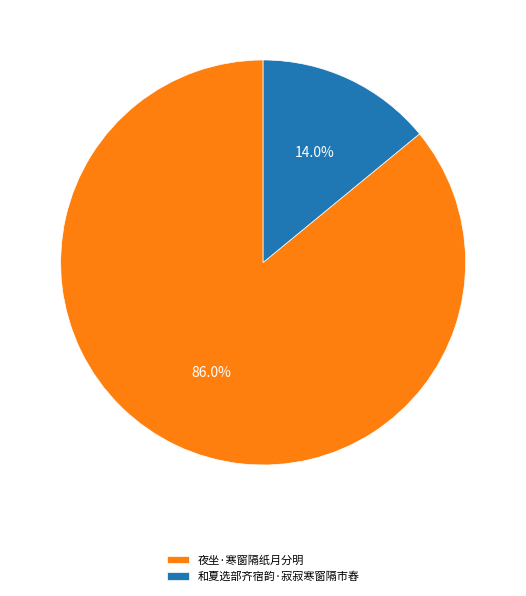

Approximately how many times larger is the value at 夜坐·寒窗隔纸月分明 compared to 和夏选部齐宿韵·寂寂寒窗隔市舂?

6.1